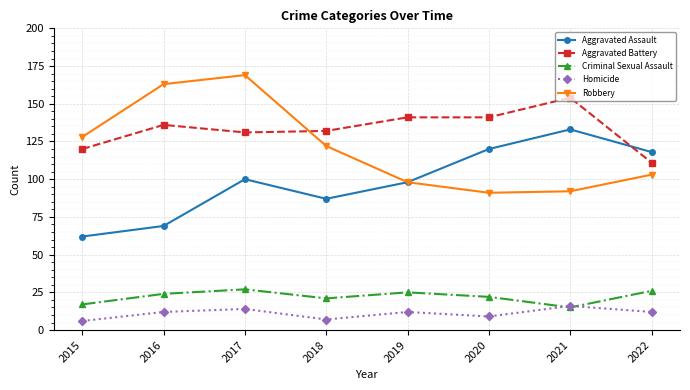

Does the chart have visible grid lines?

Yes